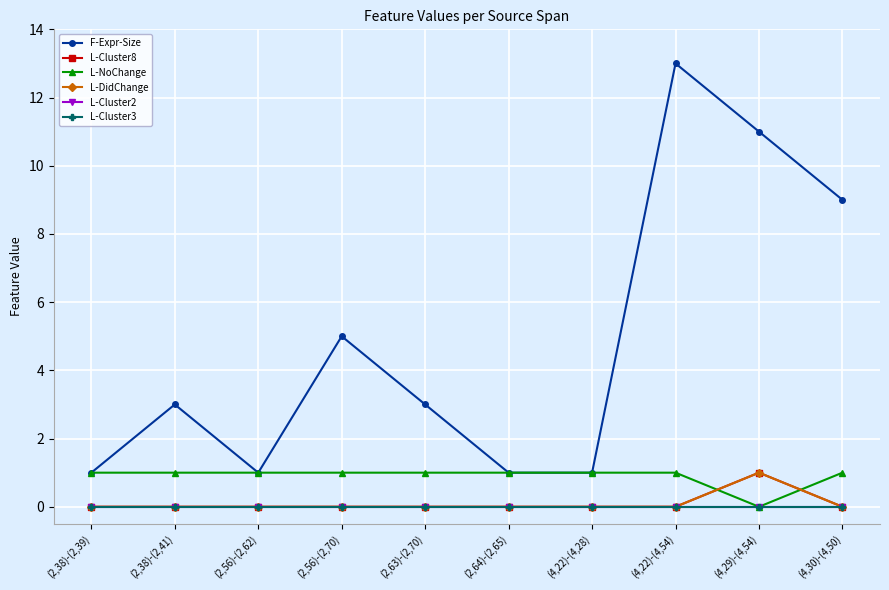

True or false: L-DidChange and L-Cluster2 cross at least once.

False